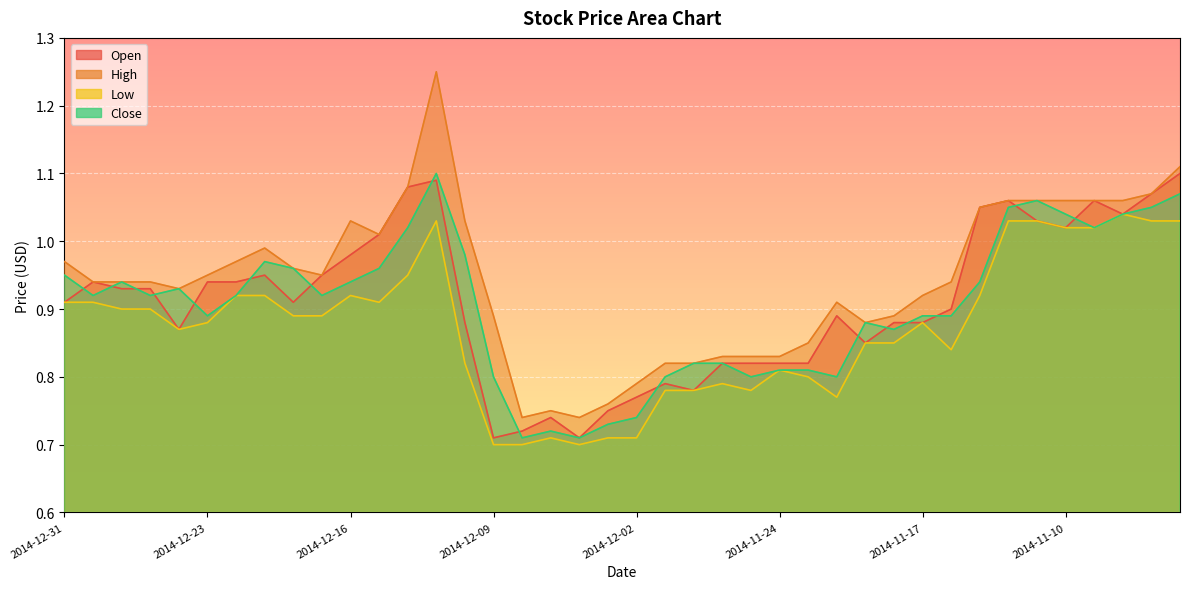

True or false: High and Open cross at least once.

False